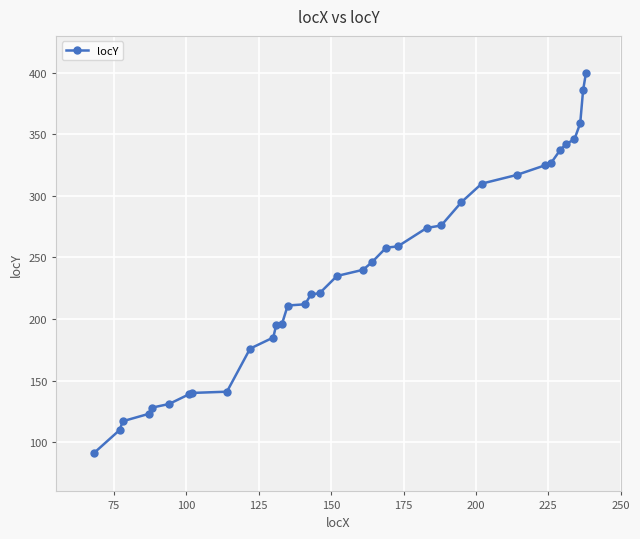

Reading left to right, list all the values displayed in this chart.

91	110	117	123	128	131	139	140	141	176	185	195	196	211	212	220	221	235	240	246	258	259	274	276	295	310	317	325	327	337	342	346	359	386	400